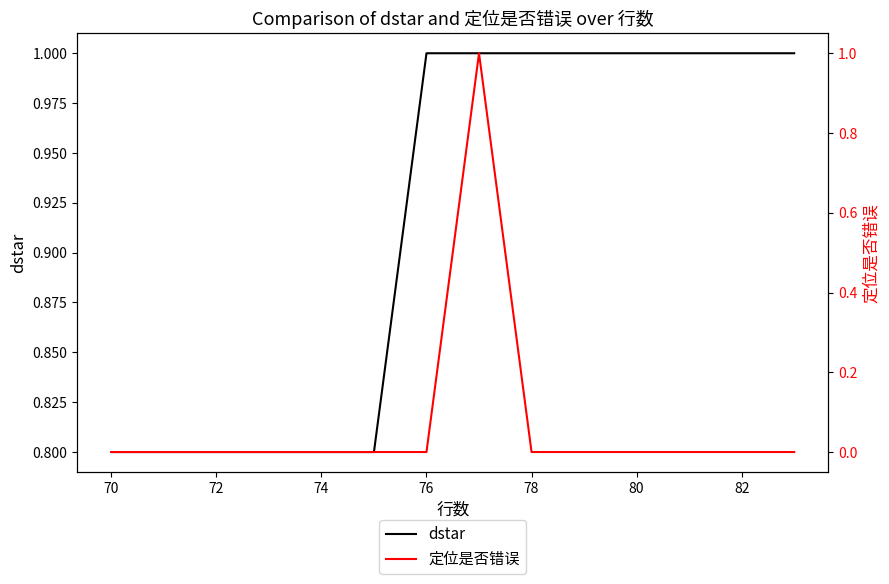

True or false: dstar and 定位是否错误 intersect in this chart.

False